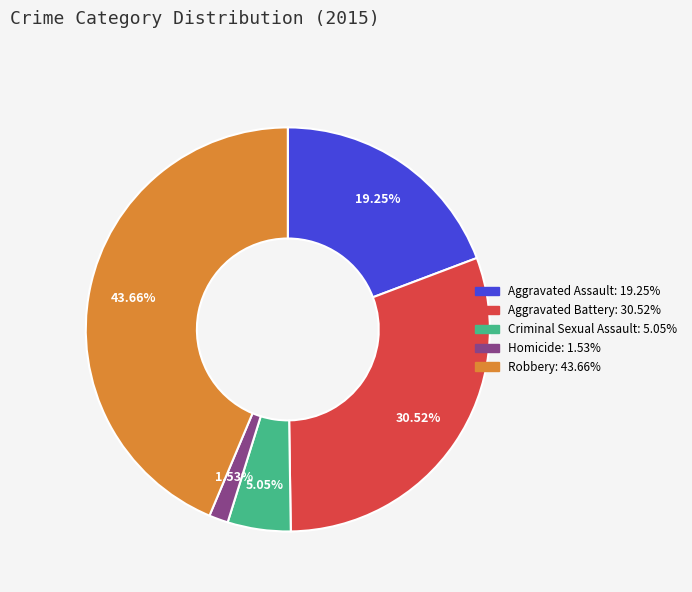

Does Aggravated Battery represent more than half of the total?

No